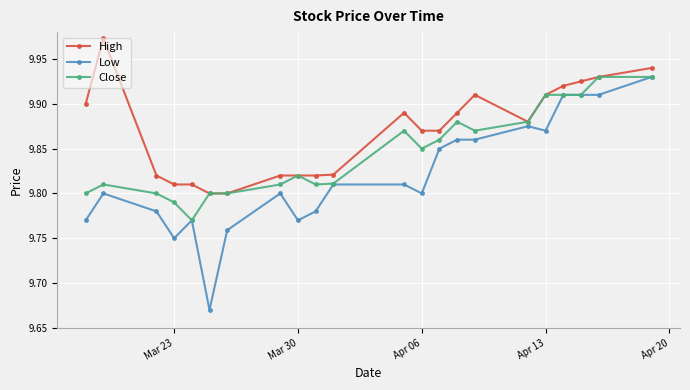

Count the Close values in the range 9 to 10.

22